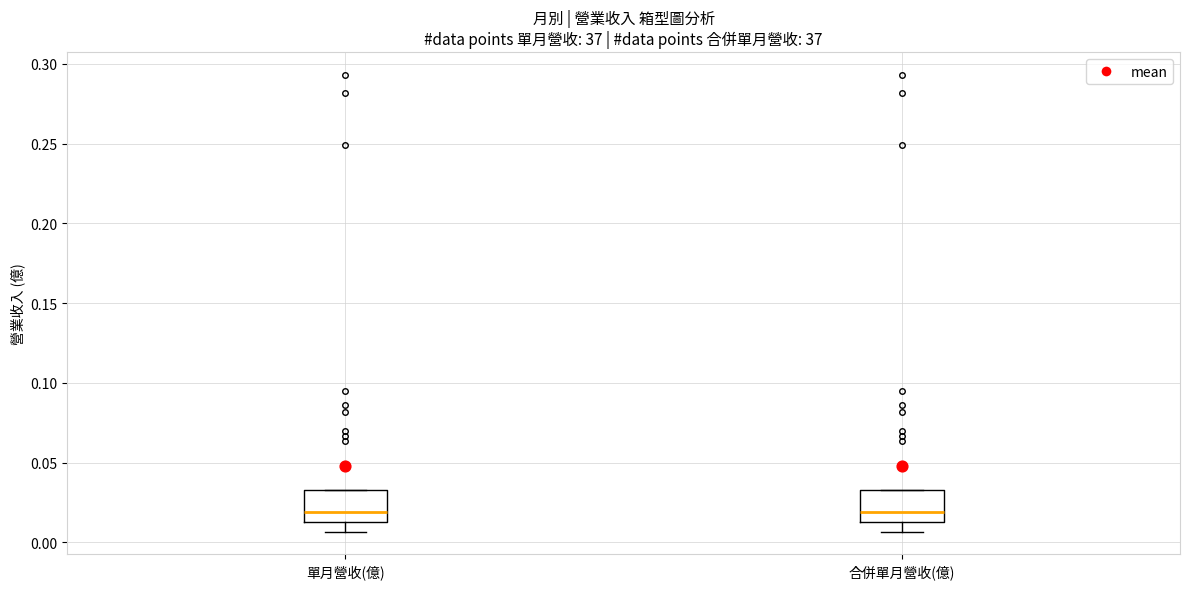

Reading left to right, transcribe this box plot: for each box, give where its median line is, the range the box spans, and where its two whiskers end, as read against the y-axis. The values are not printed on the chart, so give them approximately, as read against the axis.

單月營收(億): median 0.020, box 0.015 to 0.035, whiskers 0.005 to 0.035
合併單月營收(億): median 0.020, box 0.015 to 0.035, whiskers 0.005 to 0.035